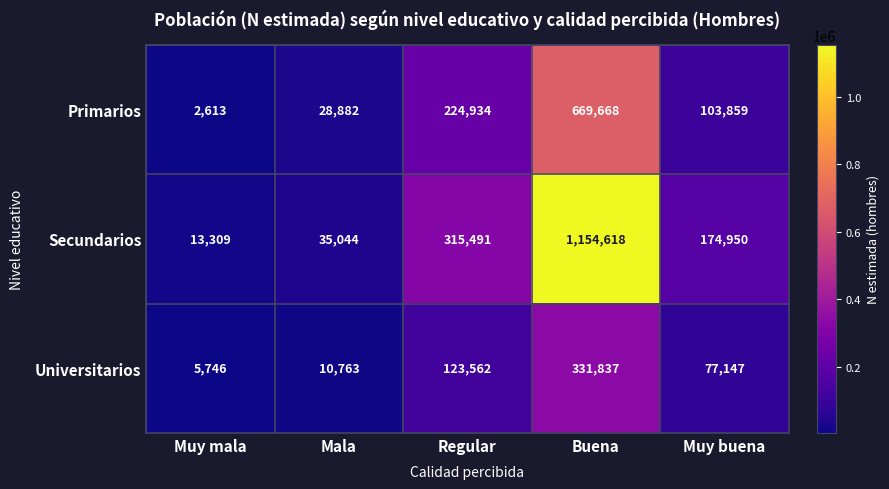

Reading left to right, what are all the values shown in this chart?

Primarios: Muy mala=2613	Mala=28882	Regular=224934	Buena=669668	Muy buena=103859
Secundarios: Muy mala=13309	Mala=35044	Regular=315491	Buena=1154618	Muy buena=174950
Universitarios: Muy mala=5746	Mala=10763	Regular=123562	Buena=331837	Muy buena=77147